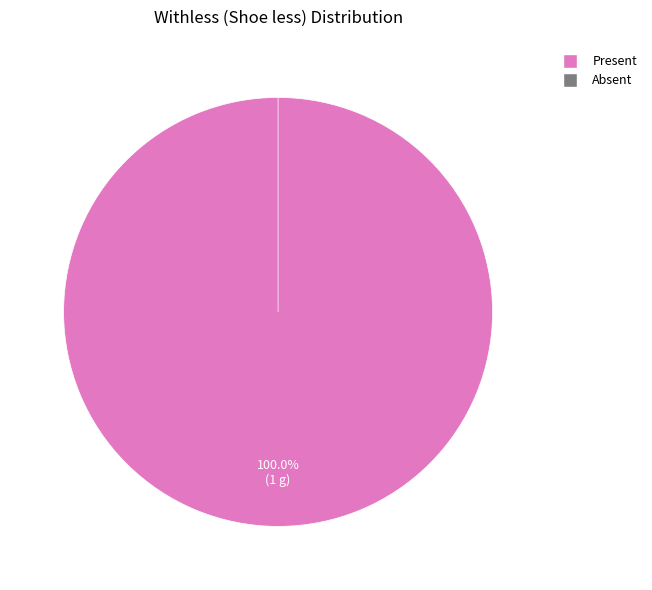

True or false: Present accounts for 87% of the total.

False